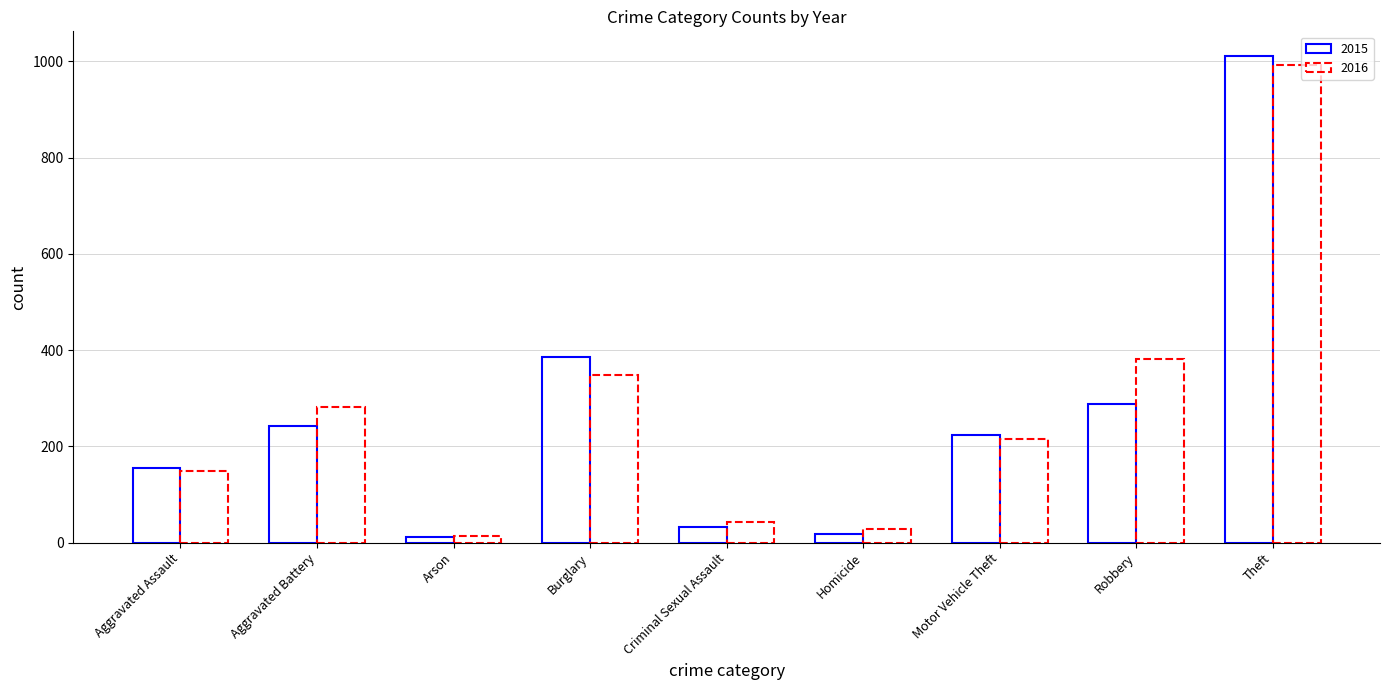

How many groups of bars are there?

9